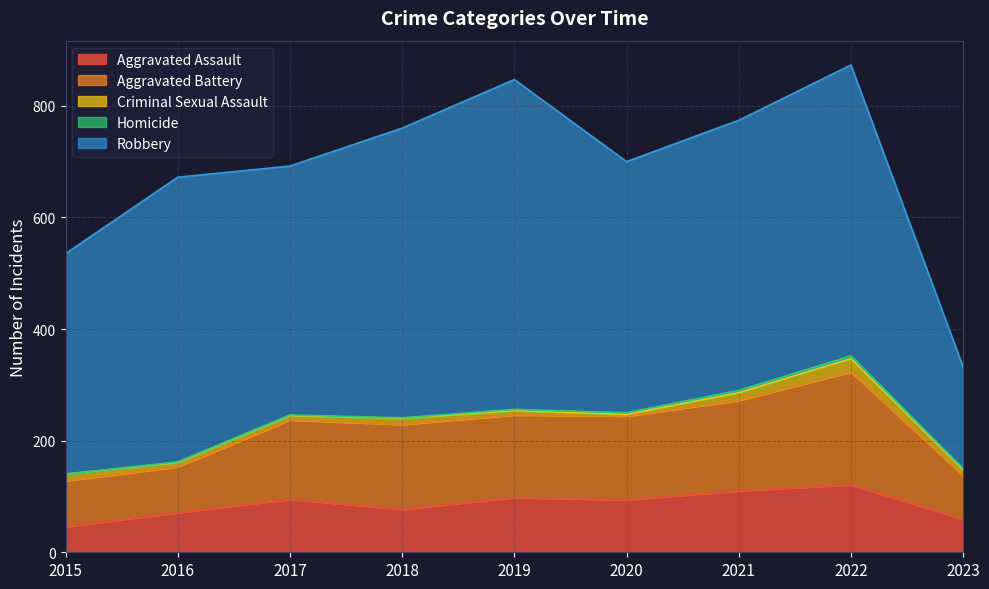

True or false: Aggravated Battery and Homicide intersect in this chart.

False